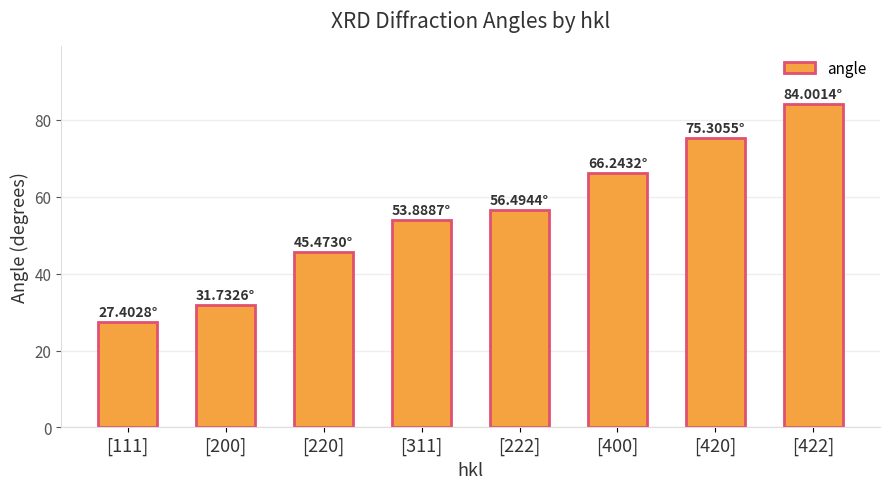

Which has a higher value, [311] or [420]?

[420]